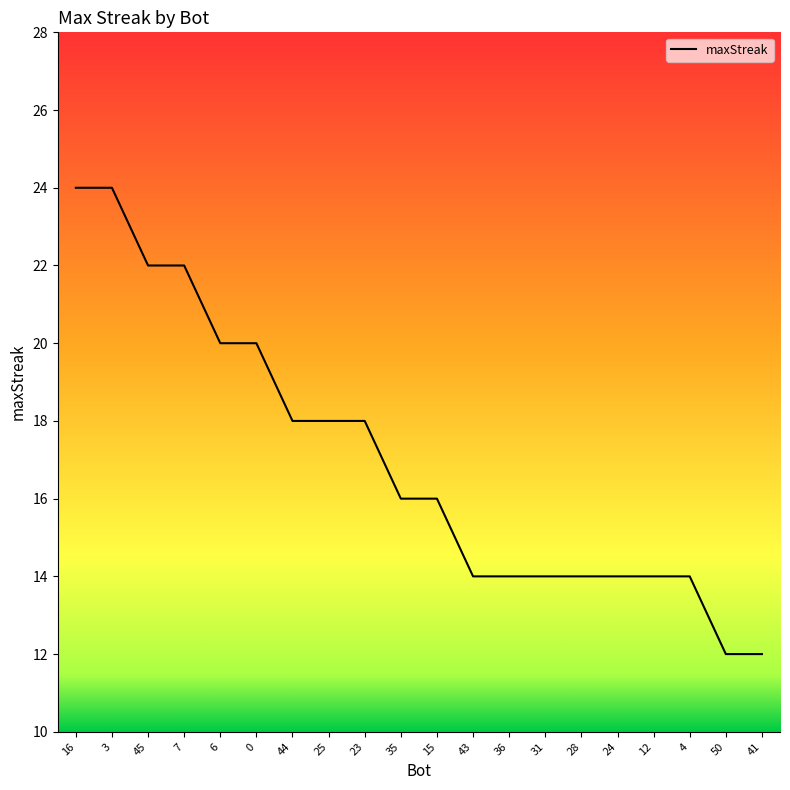

What position from the right is 23?

12